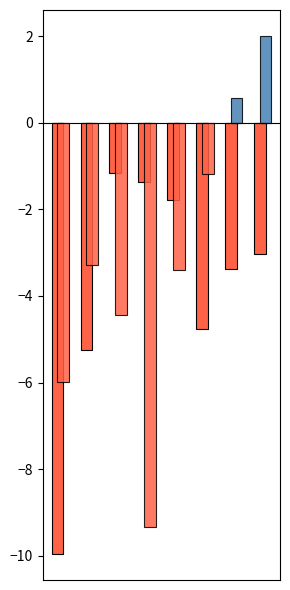

What is the greatest value displayed?

2.0